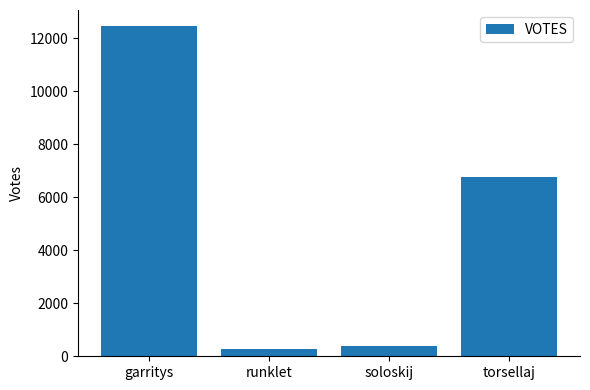

What is the change in value from garritys to runklet?

-12168